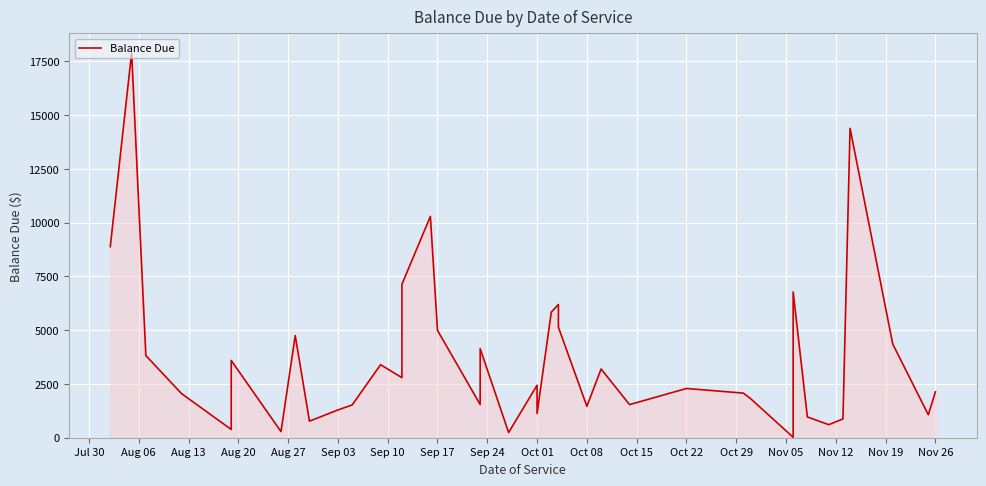

The chart shows a value of 1522.5 at Oct 15. True or false?

True